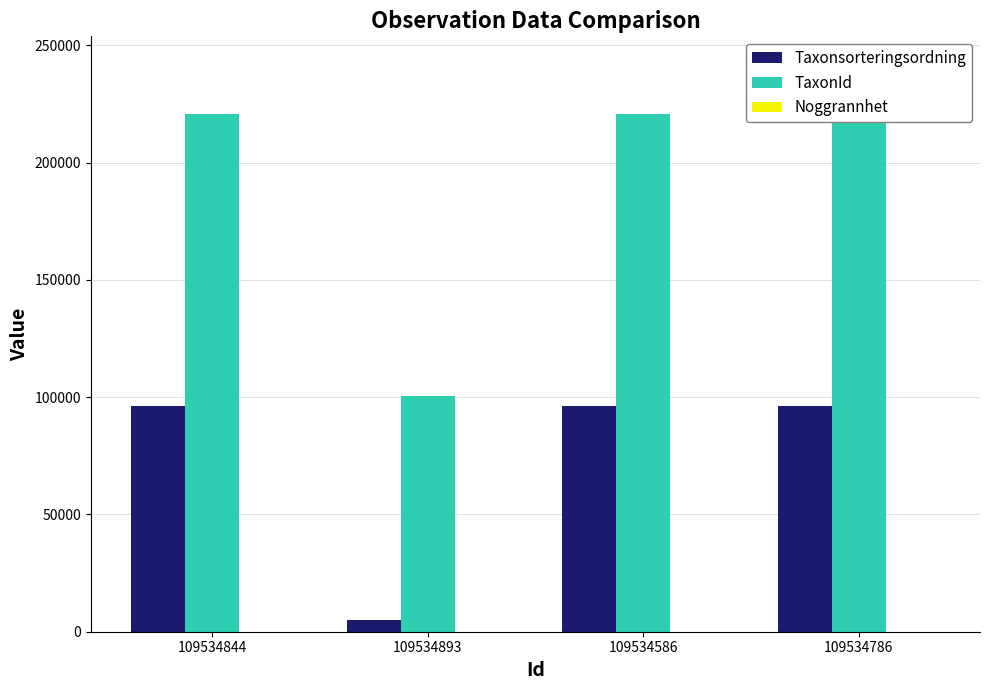

Which series has the widest spread of values?

TaxonId